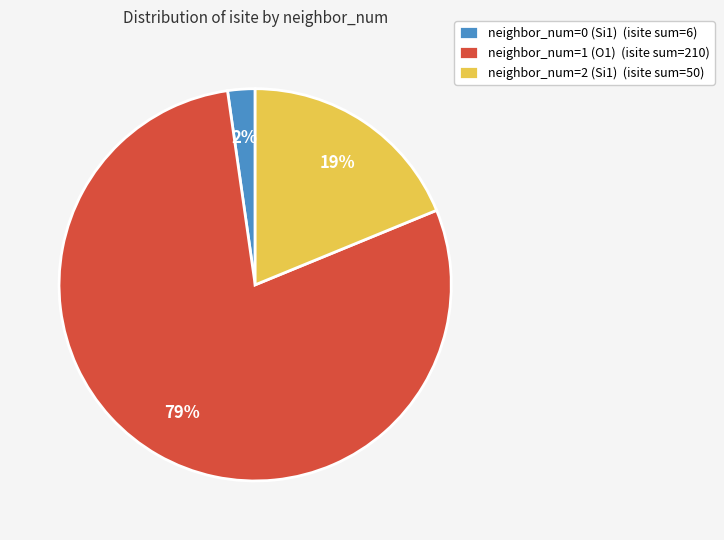

To the nearest percent, what is the average slice percentage?

33%